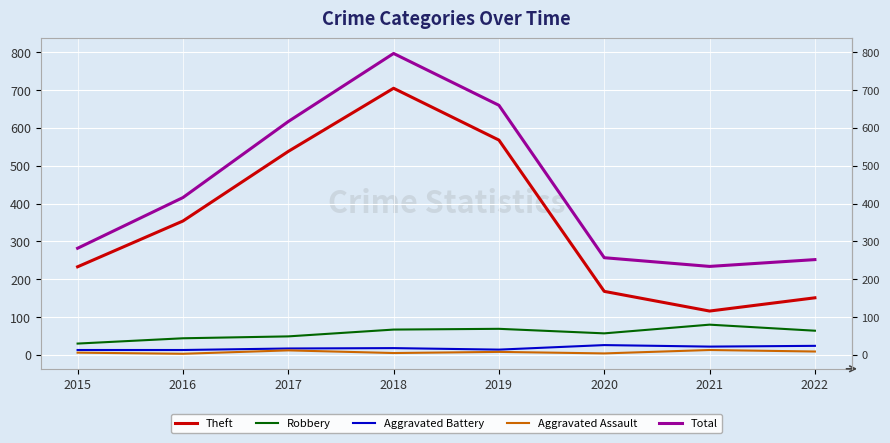

Which has a higher value, 2021 or 2019?

2019